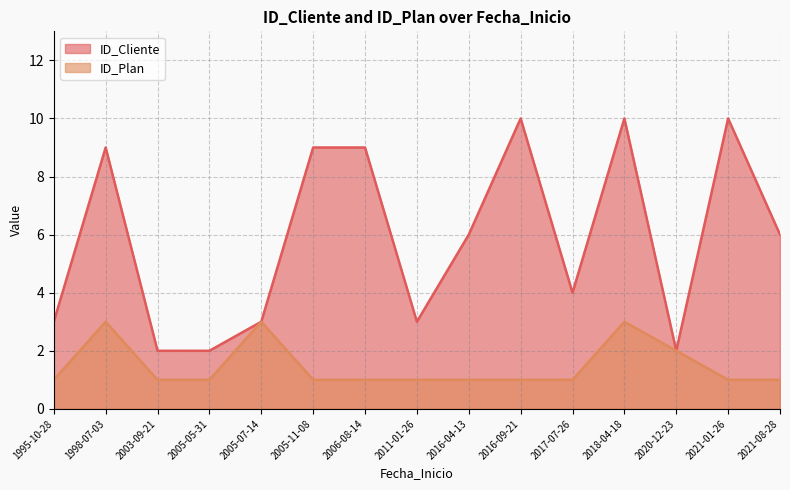

What are all the series names shown in the legend?

ID_Cliente, ID_Plan